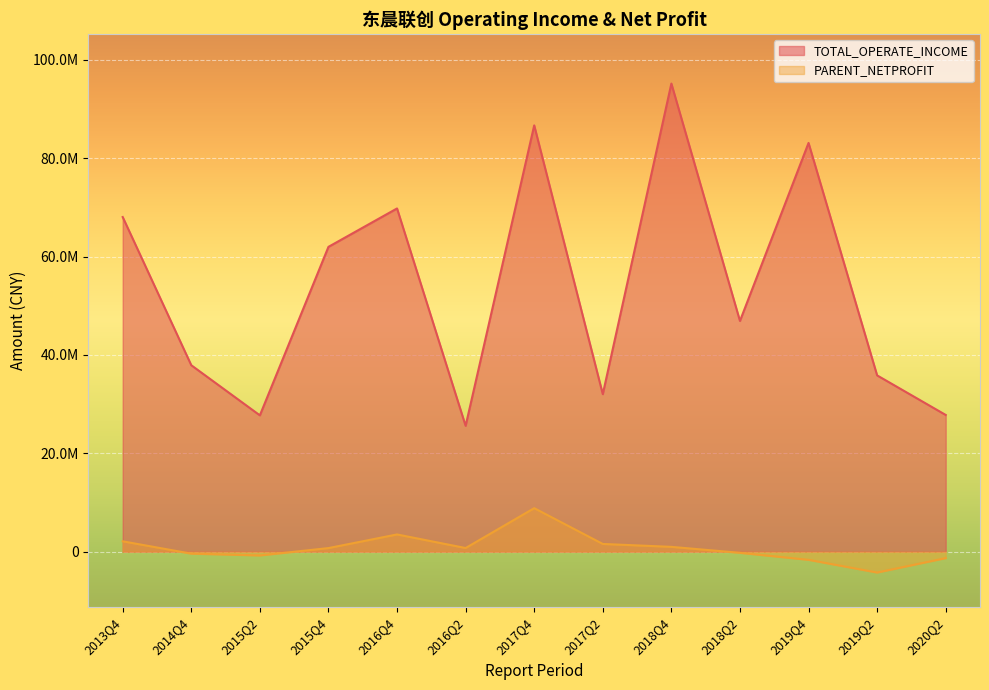

Reading left to right, transcribe all the data shown in this chart.

TOTAL_OPERATE_INCOME: 68048513.1	37913023.2	27723037.1	61984957.2	69795968.1	25592077.8	86685824.4	32028480.6	95189120.3	46918482.0	83118779.1	35846523.8	27801369.1
PARENT_NETPROFIT: 2104997.1	-400850.3	-763897.3	728511.5	3503685.4	740664.1	8845873.4	1570720.8	978351.3	-232084.3	-1657145.4	-4239818.9	-1306329.0